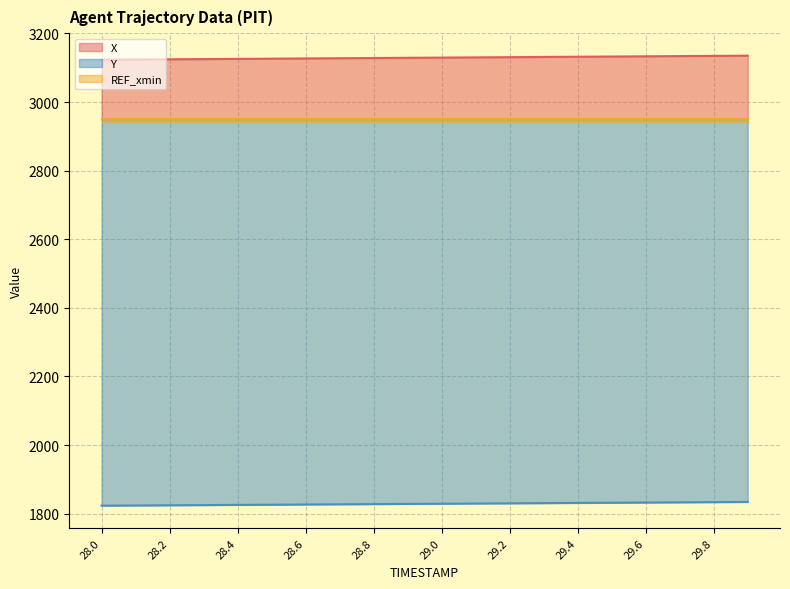

The value of X at 28.2 is 3124.5. True or false?

True